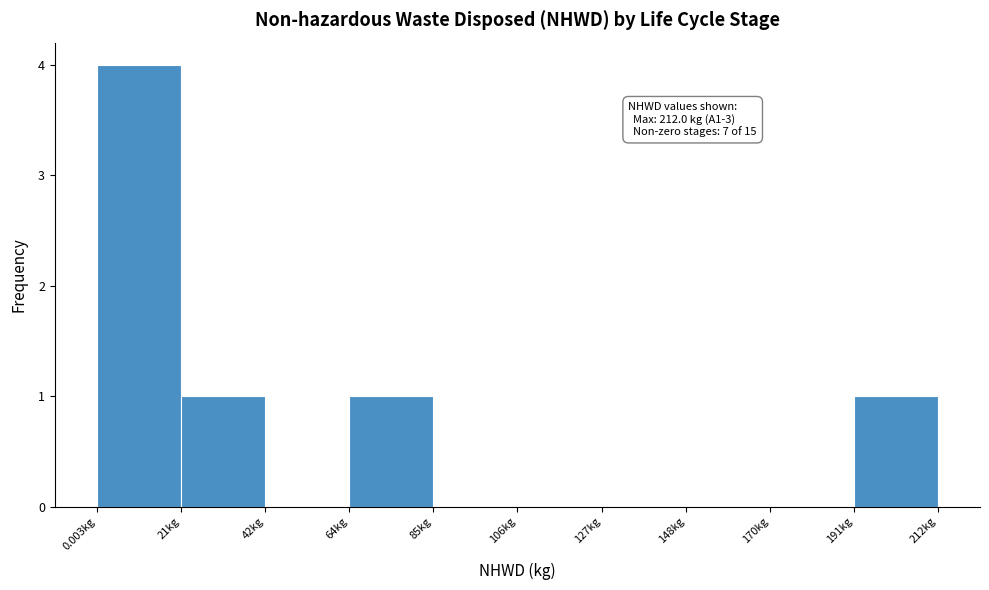

Over which range of the x-axis is the bar tallest?

0 to 20